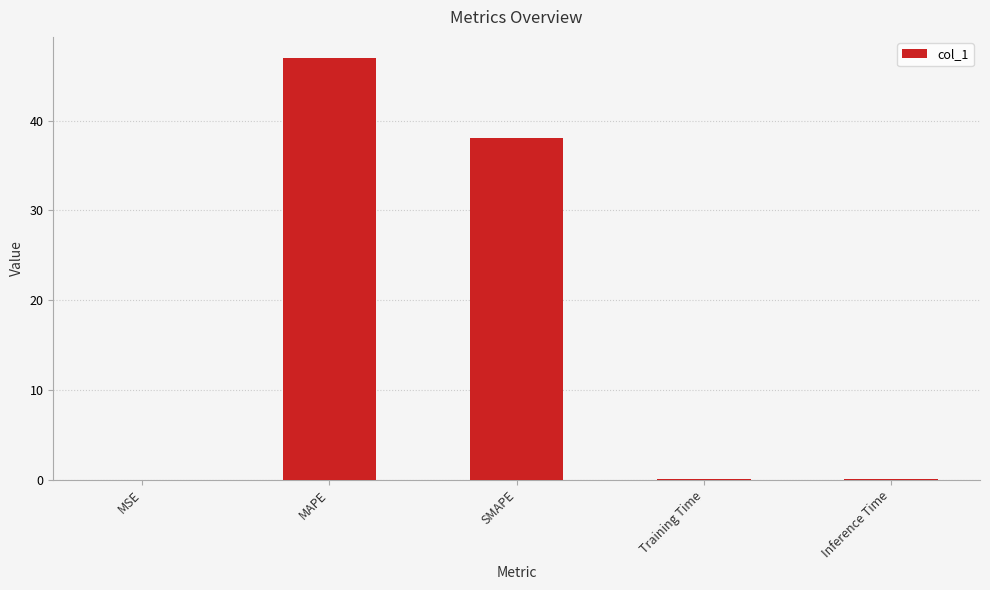

Between Inference Time and MAPE, which is larger?

MAPE